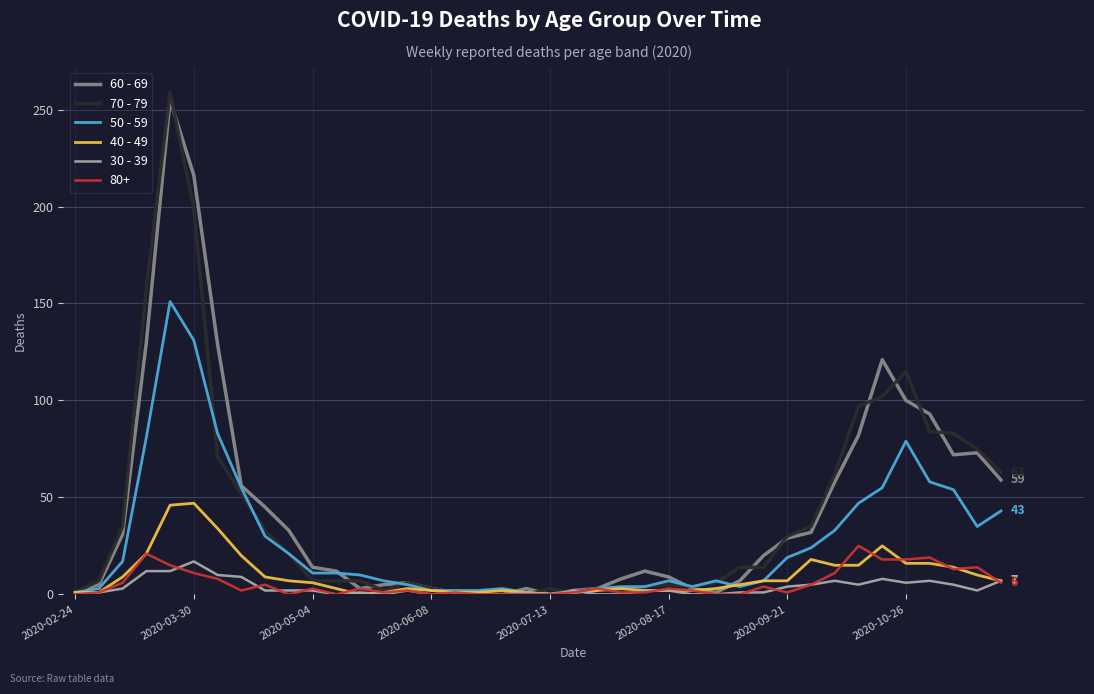

How many values in the 50 - 59 series are below 11?

20